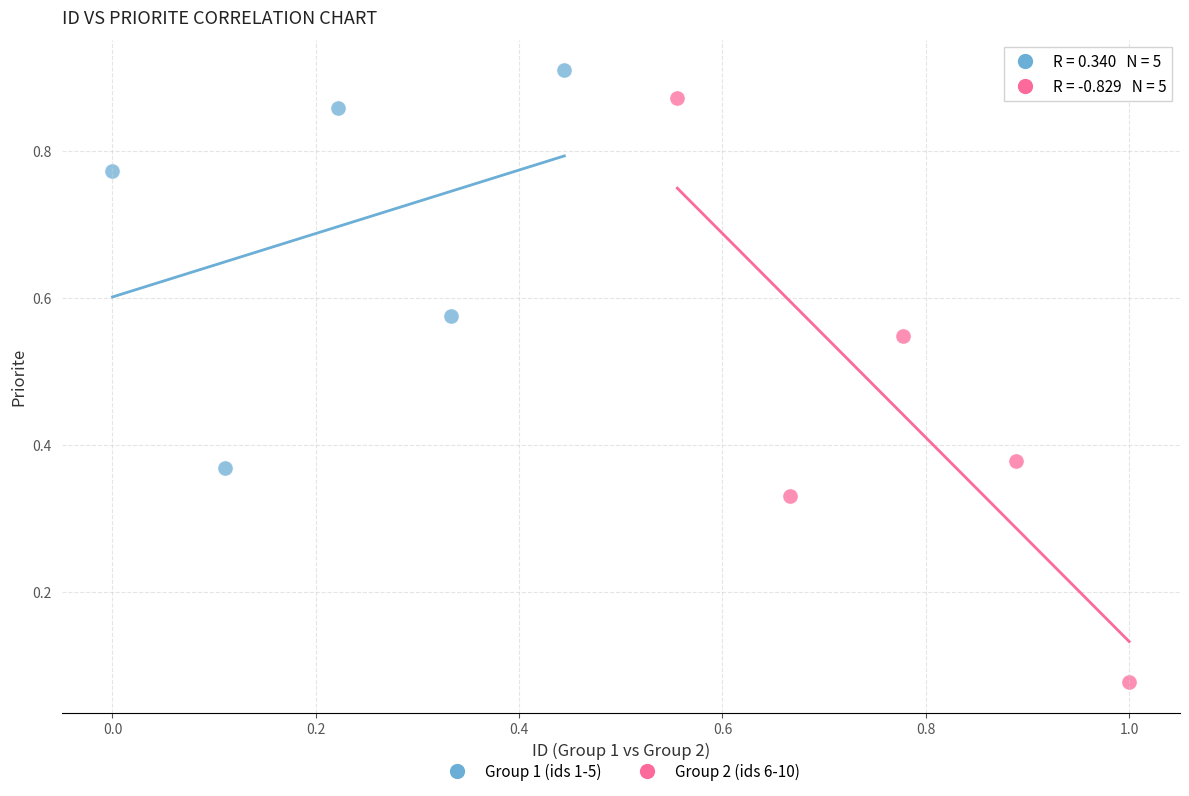

Which series has the widest spread of Y values?

Group 2 (ids 6-10)